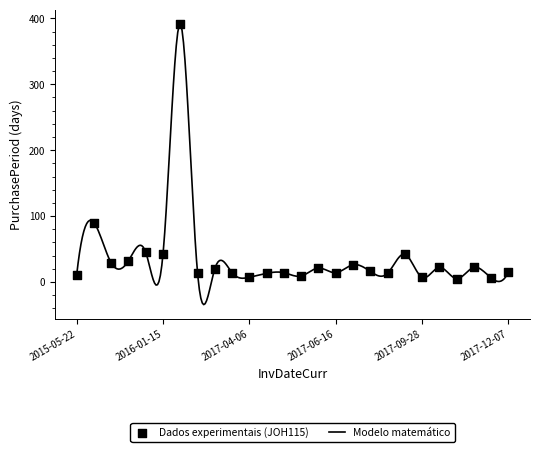

What is the change in value from 2015-09-18 to 2017-09-28?

-22